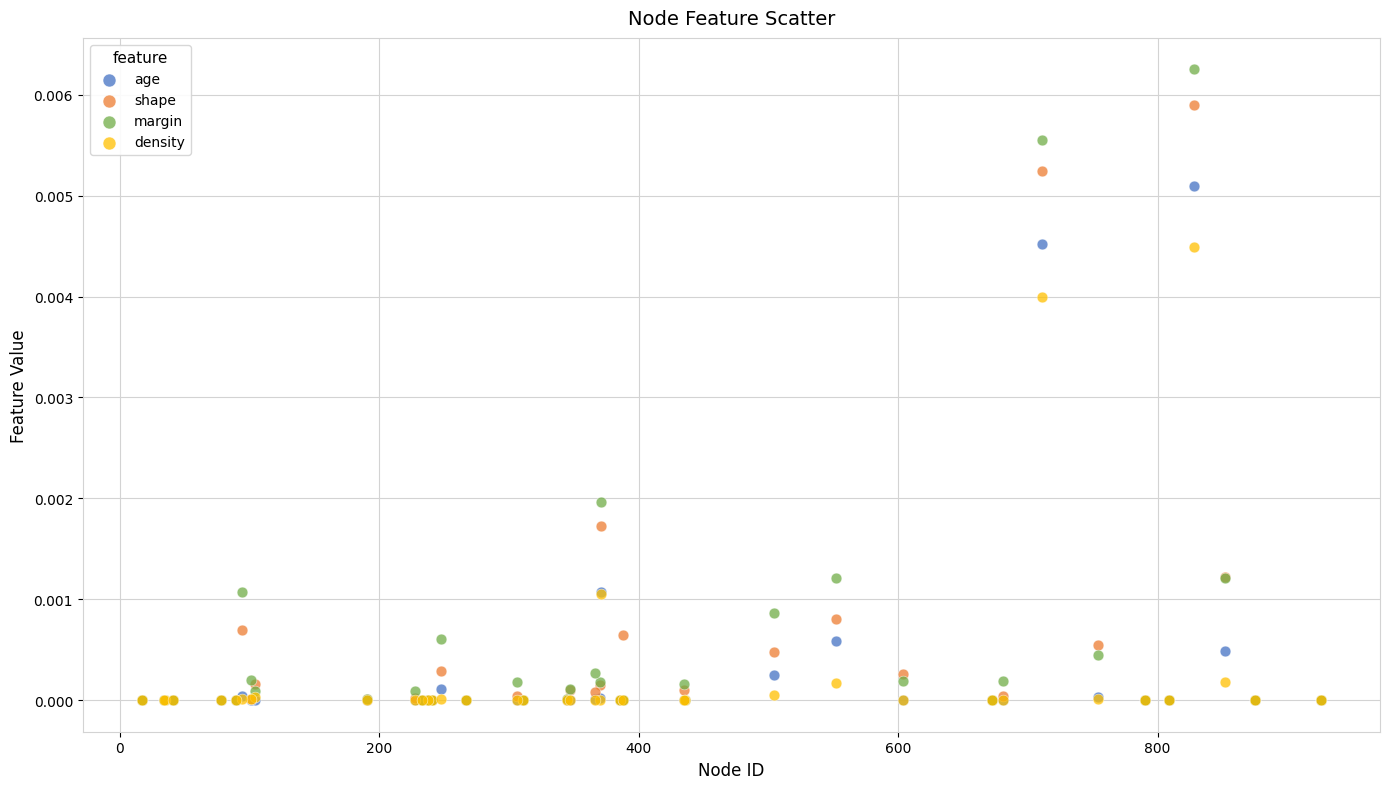

What are all the series names shown in the legend?

age, shape, margin, density